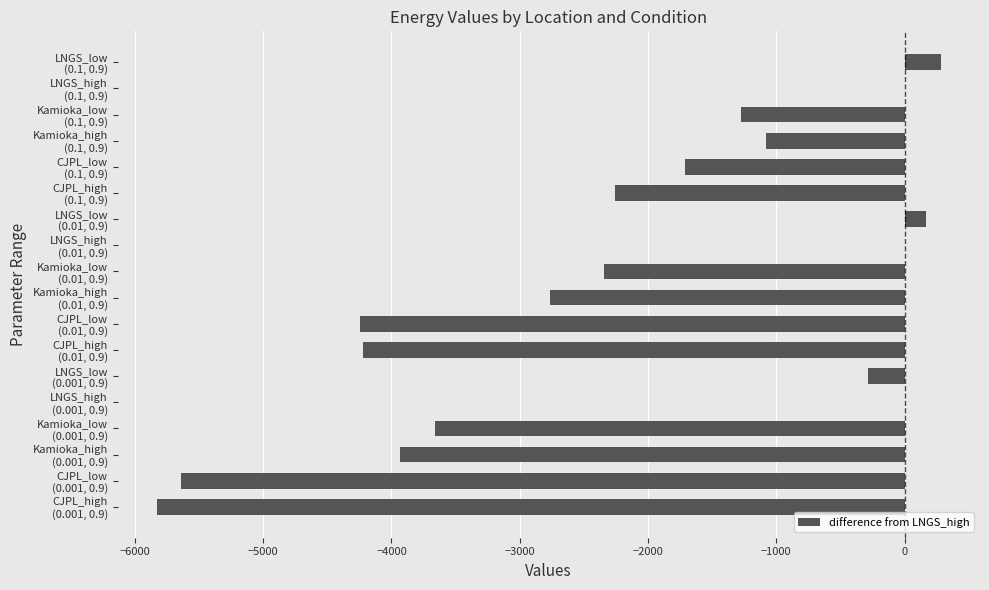

What is the maximum value shown in the chart?

282.8